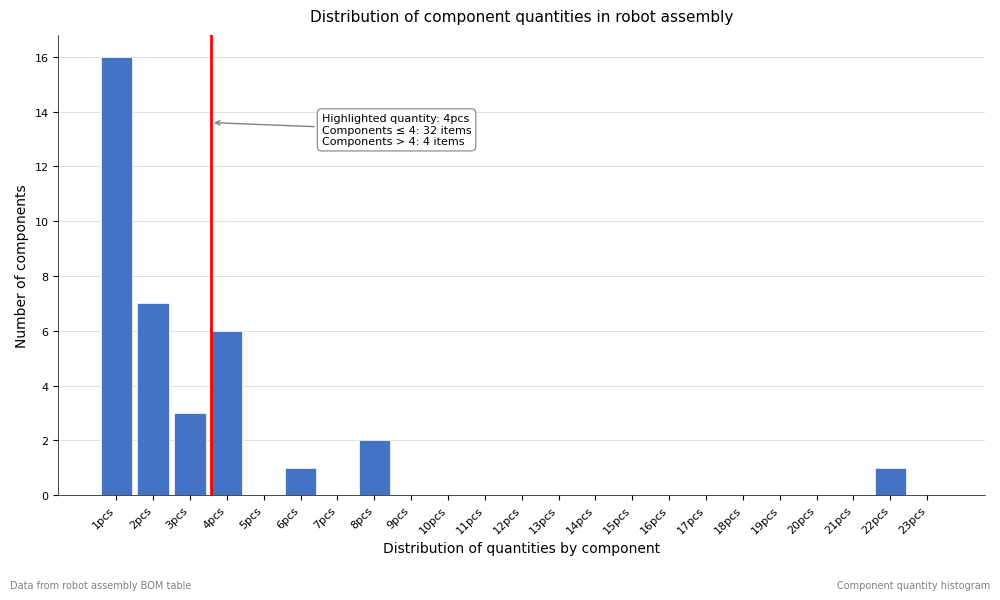

Reading right to left, list all the values displayed in this chart.

23pcs=0	22pcs=1	21pcs=0	20pcs=0	19pcs=0	18pcs=0	17pcs=0	16pcs=0	15pcs=0	14pcs=0	13pcs=0	12pcs=0	11pcs=0	10pcs=0	9pcs=0	8pcs=2	7pcs=0	6pcs=1	5pcs=0	4pcs=6	3pcs=3	2pcs=7	1pcs=16